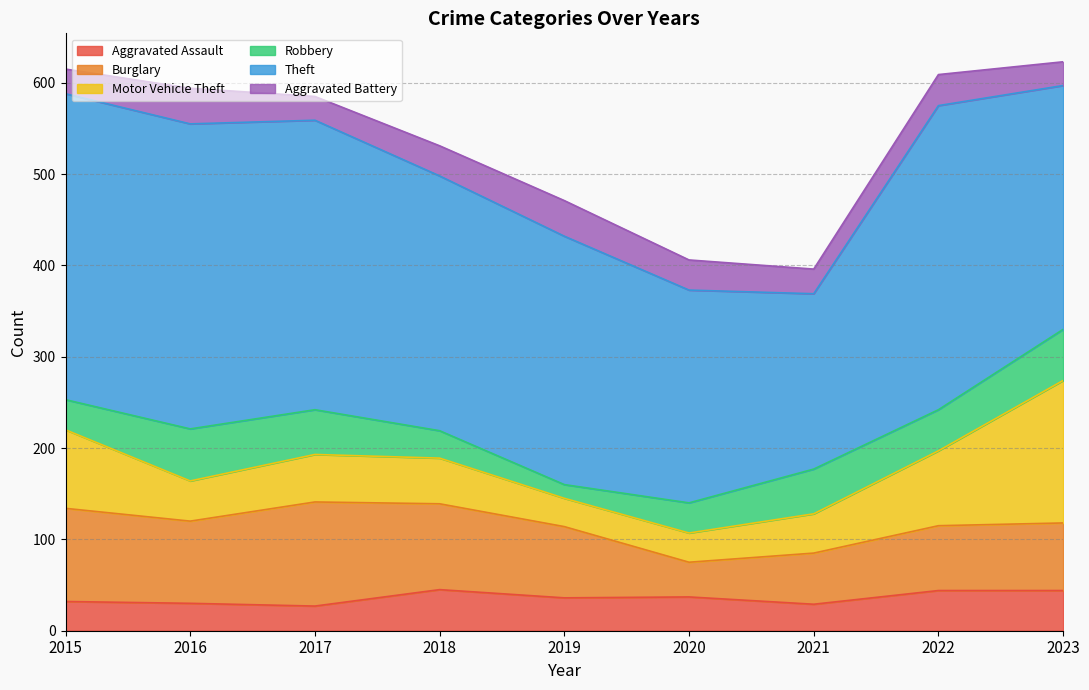

List the series in order of their peak value, highest first.

Theft, Motor Vehicle Theft, Burglary, Robbery, Aggravated Assault, Aggravated Battery